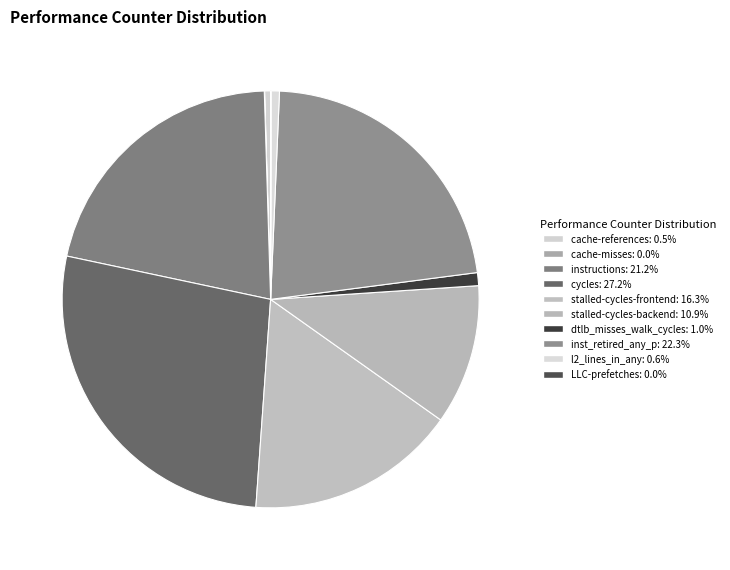

To the nearest percent, what is the average slice percentage?

10%